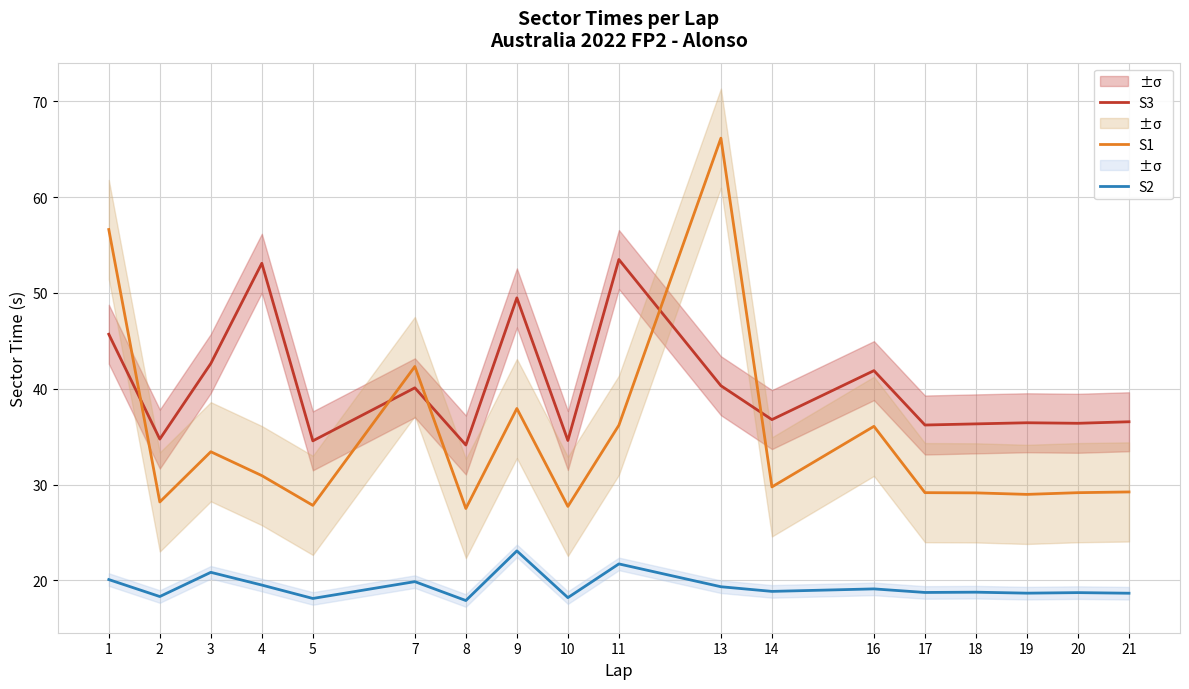

Which has a higher value, 10 or 3?

3